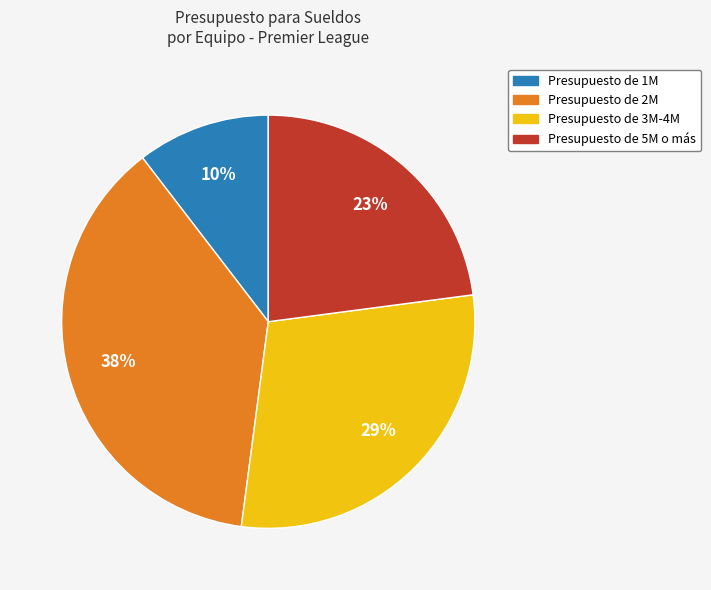

To the nearest percent, what is the average slice percentage?

25%